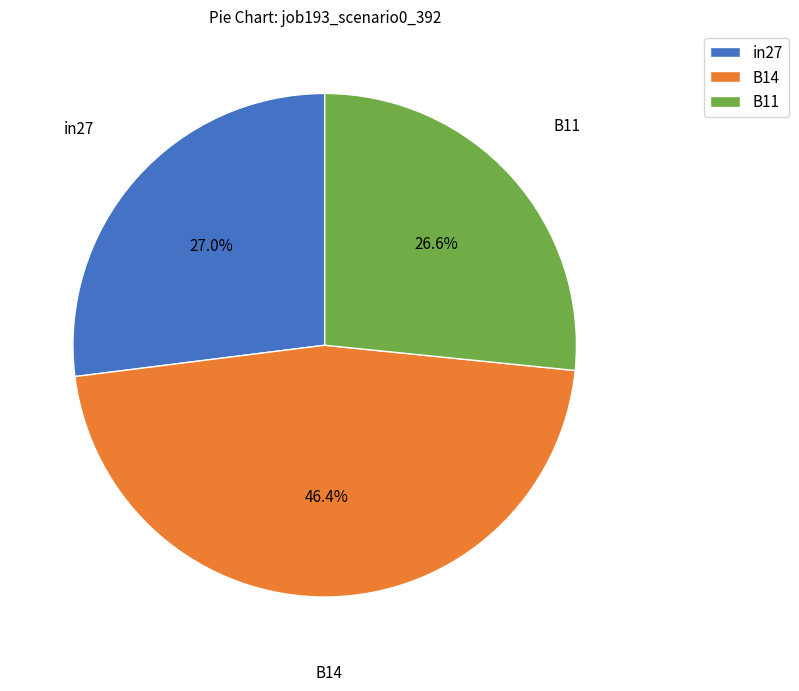

How much of the chart is everything except B14?

53.6%